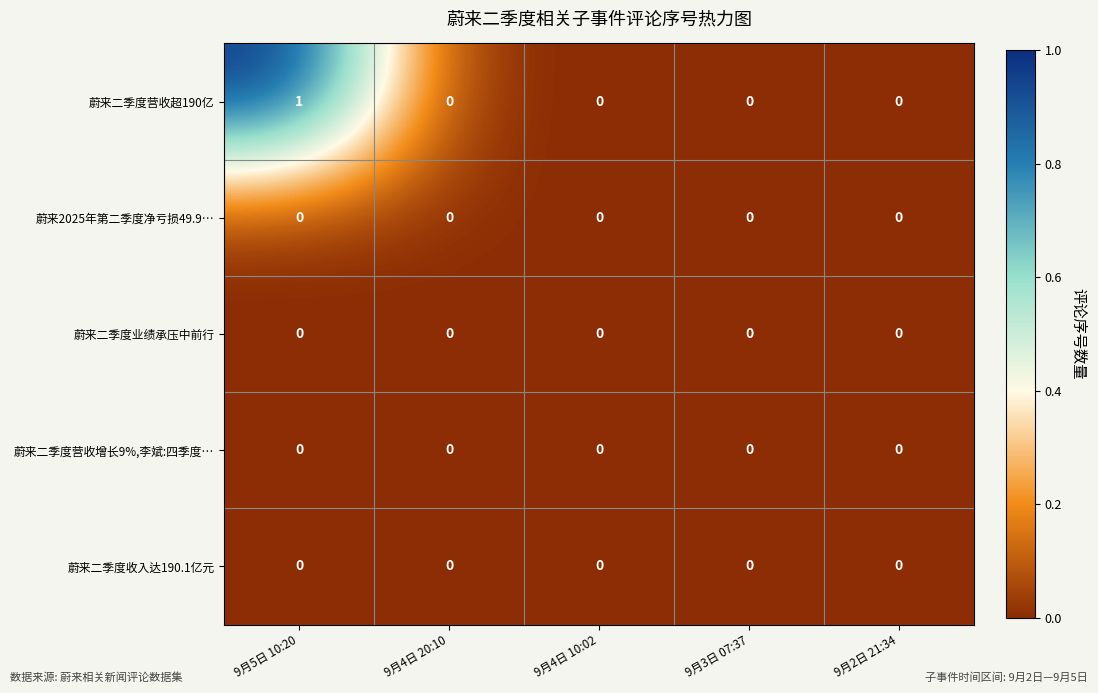

True or false: 蔚来二季度收入达190.1亿元 has a value of 0 at 9月4日 20:10.

True